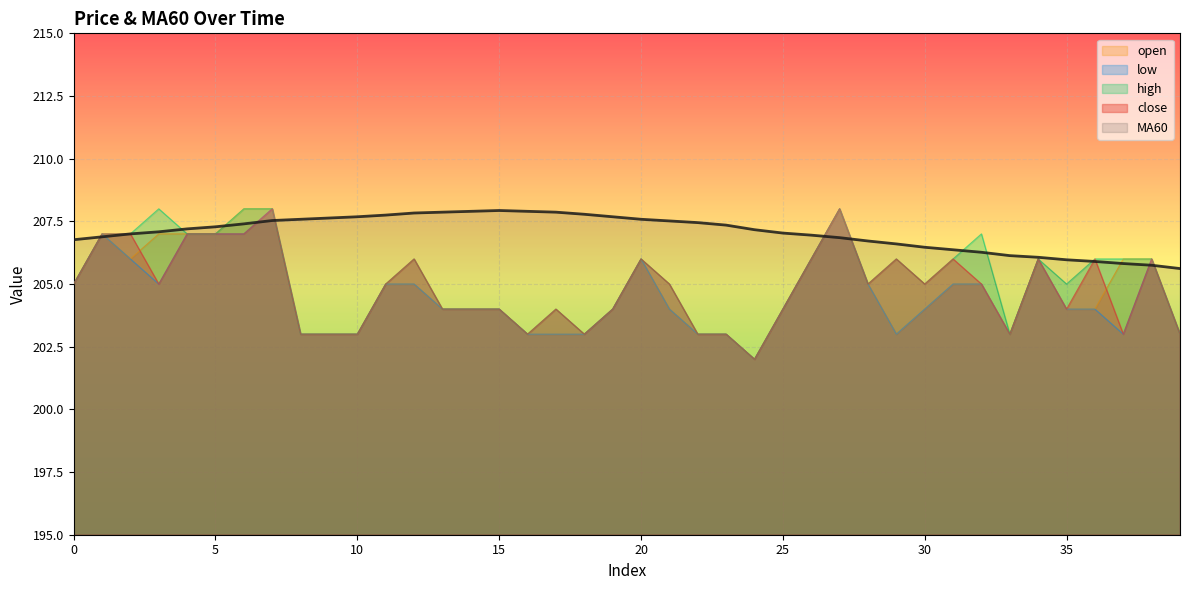

True or false: open has more than 0 interior local peaks.

True